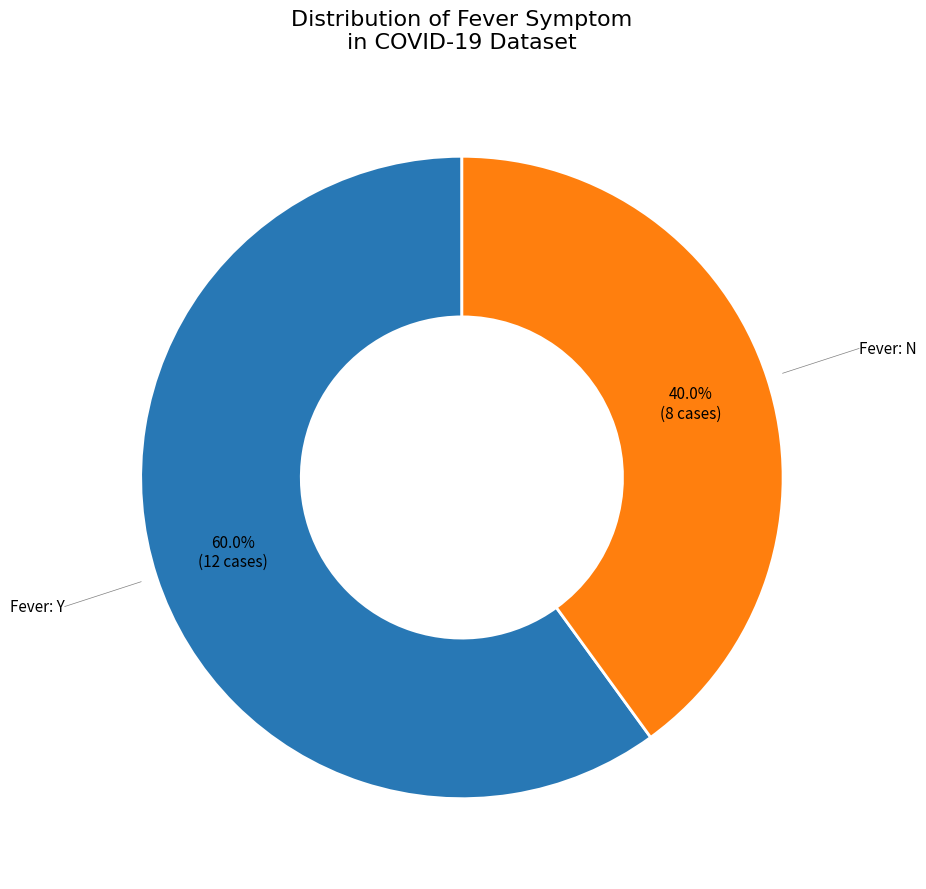

Is there any slice that represents more than half of the pie?

Yes